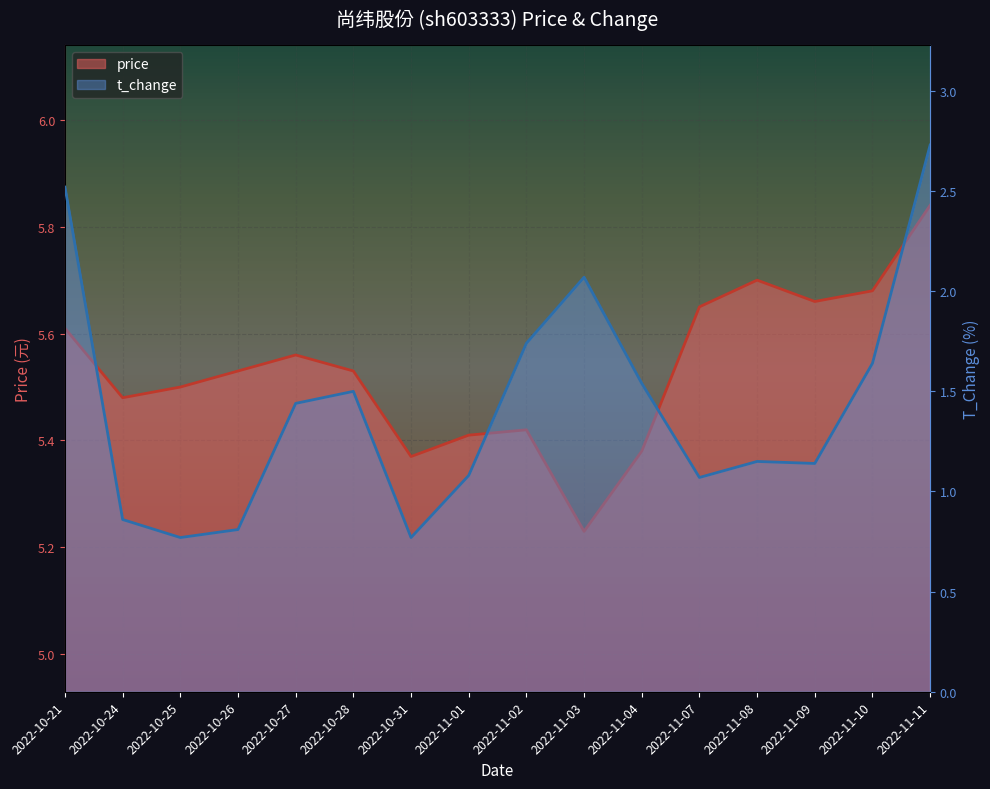

True or false: t_change and price intersect in this chart.

False